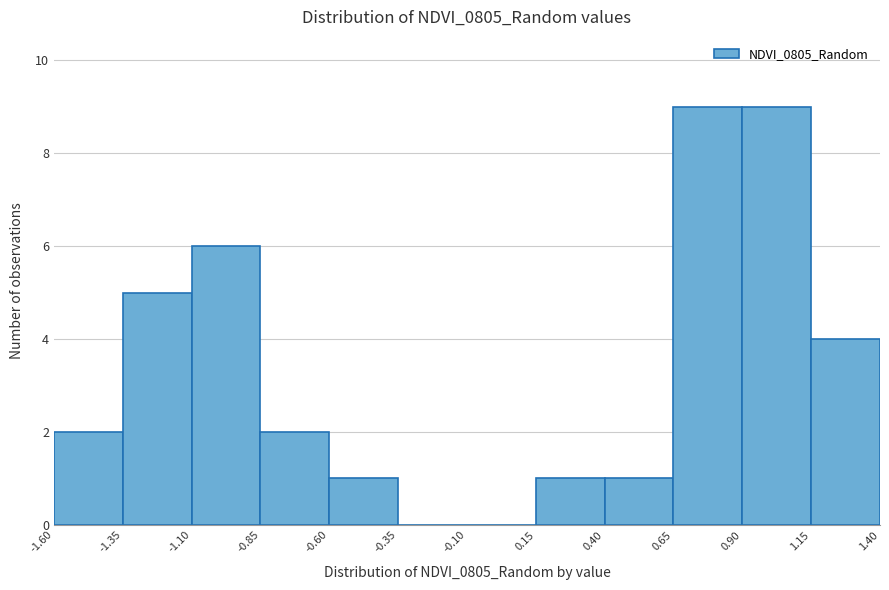

Reading left to right, transcribe this chart: for each bar, give the range it covers on the x-axis and its height. The values are not printed on the chart, so give them approximately, as read against the axis.

-1.60 to -1.35: 2
-1.35 to -1.10: 5
-1.10 to -0.85: 6
-0.85 to -0.60: 2
-0.60 to -0.35: 1
-0.35 to -0.10: 0
-0.10 to 0.15: 0
0.15 to 0.40: 1
0.40 to 0.65: 1
0.65 to 0.90: 9
0.90 to 1.15: 9
1.15 to 1.40: 4